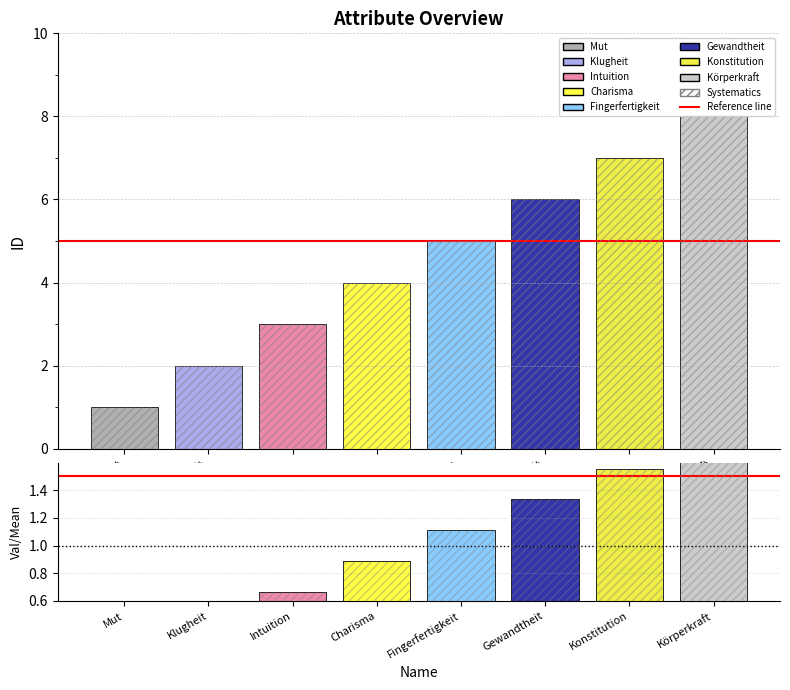

Does the chart contain any negative values?

No